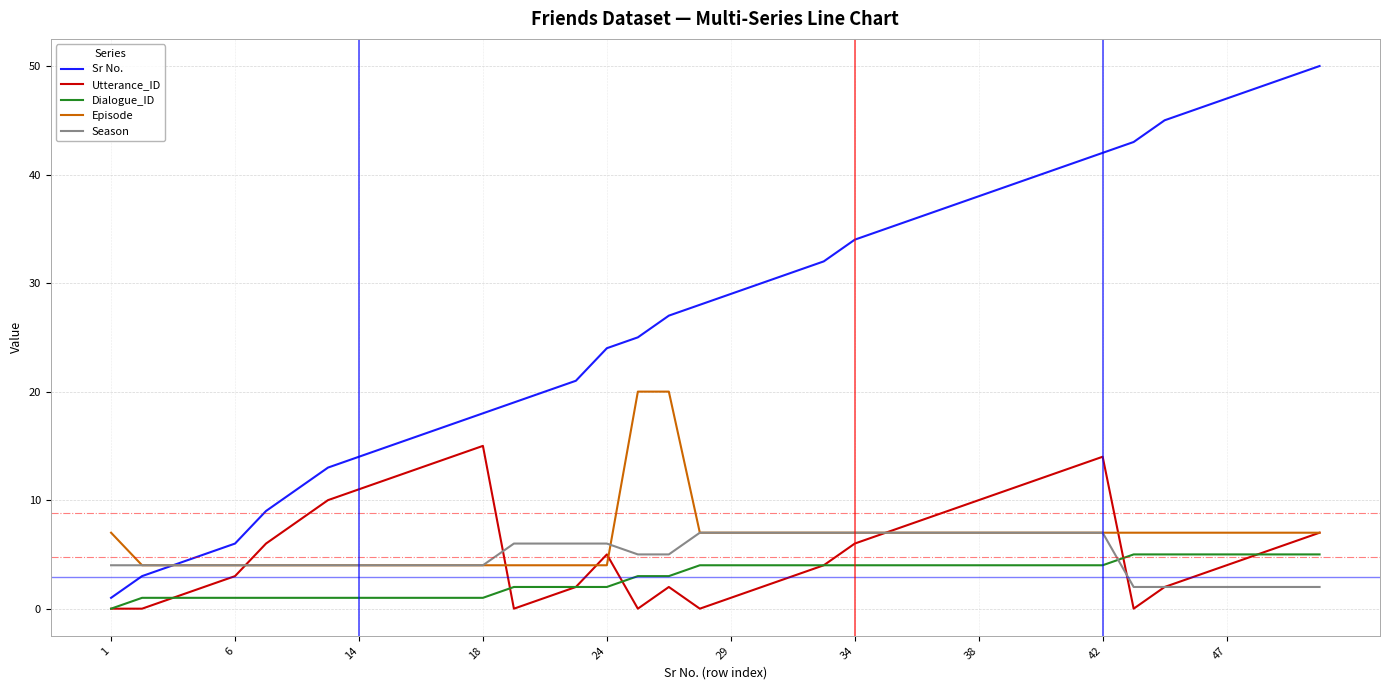

Which series has the widest spread of values?

Sr No.